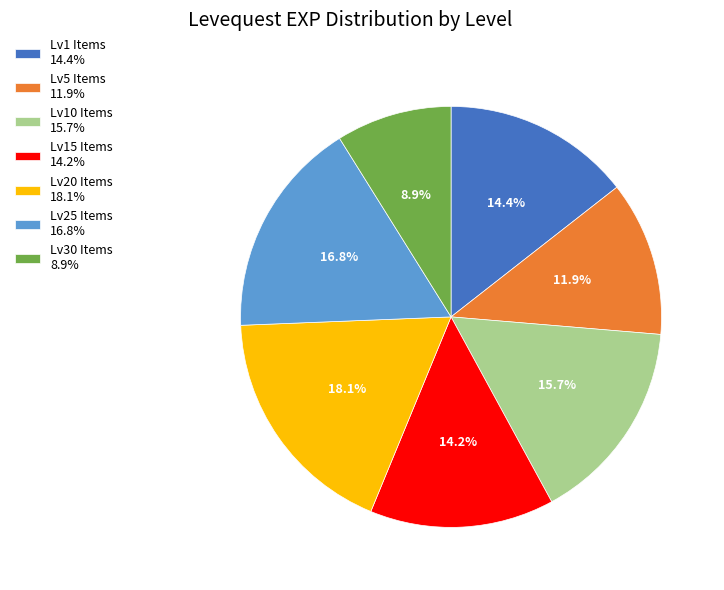

What is the largest slice in the pie chart?

Lv20 Items 18.1%